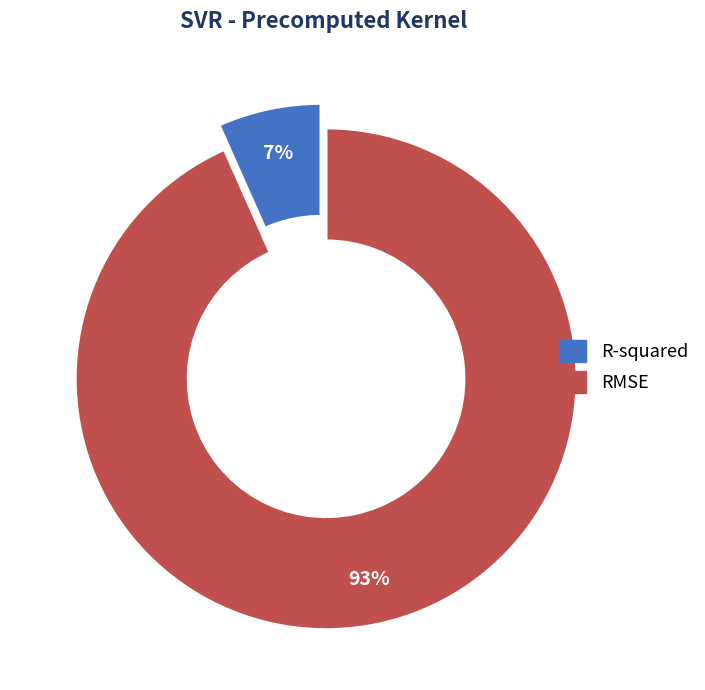

Is R-squared the majority of the pie?

No